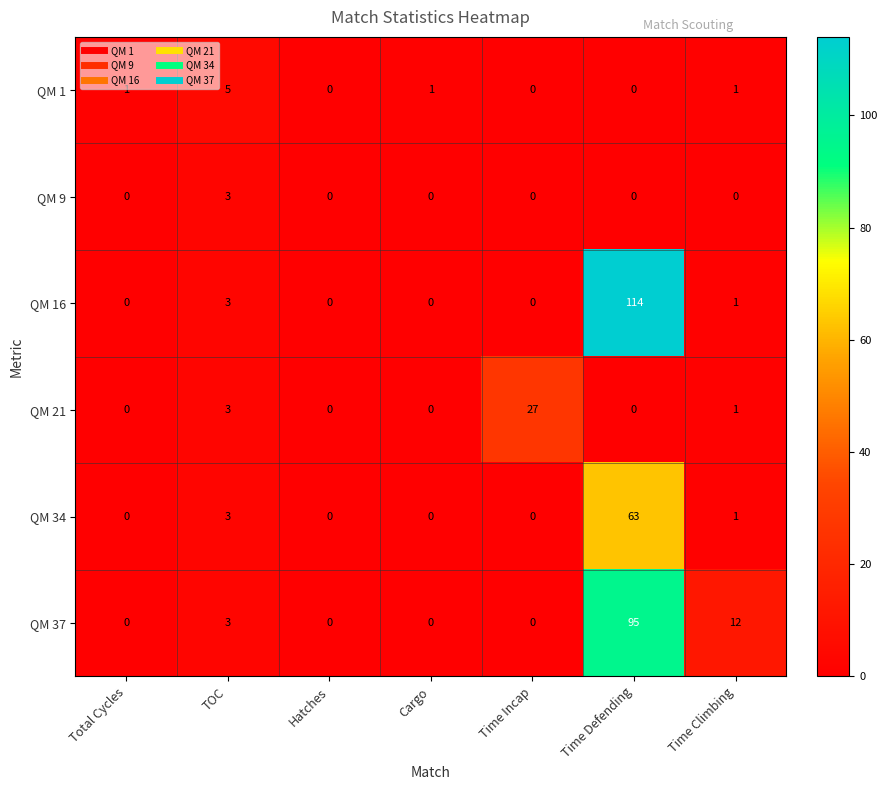

What is the highest value of the QM 16 series?

114